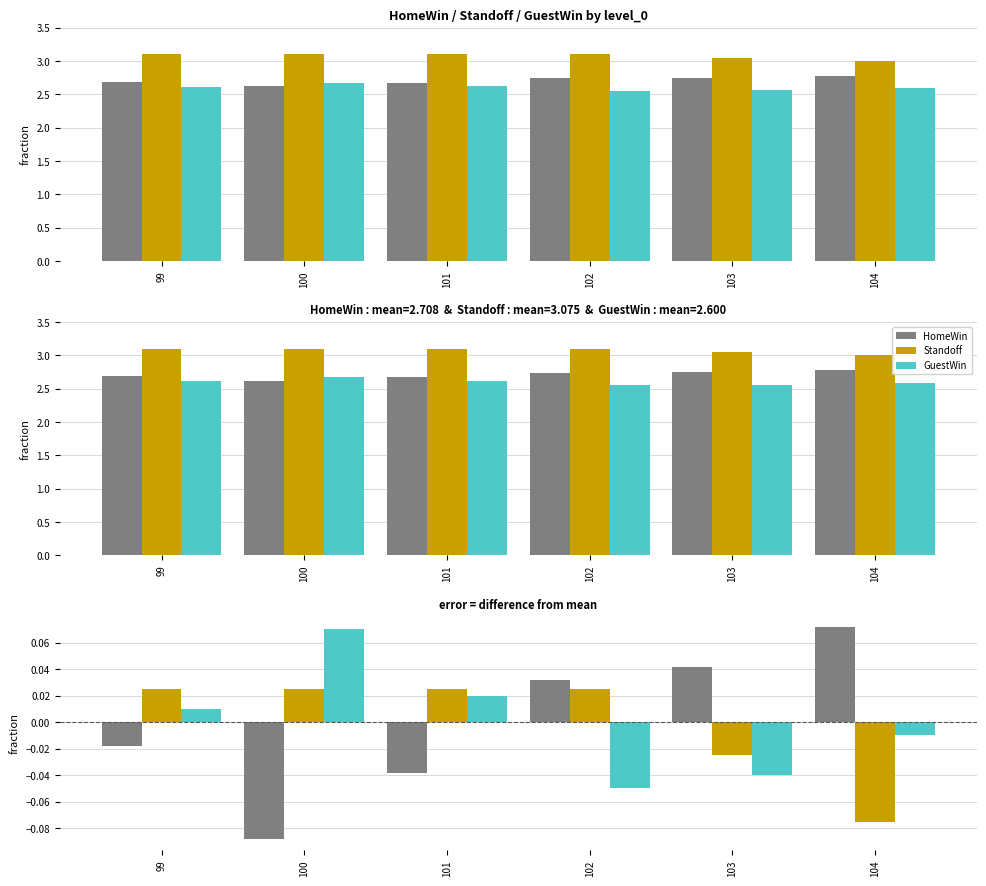

Which series has the largest range (max minus min)?

HomeWin